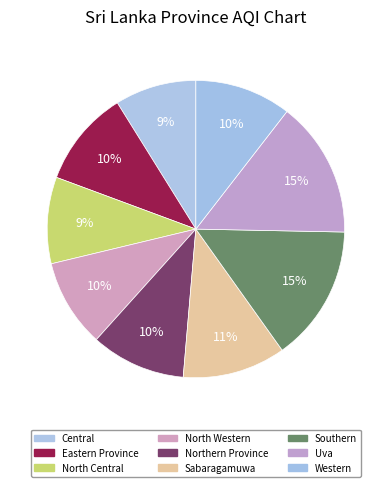

Does any single category account for the majority?

No